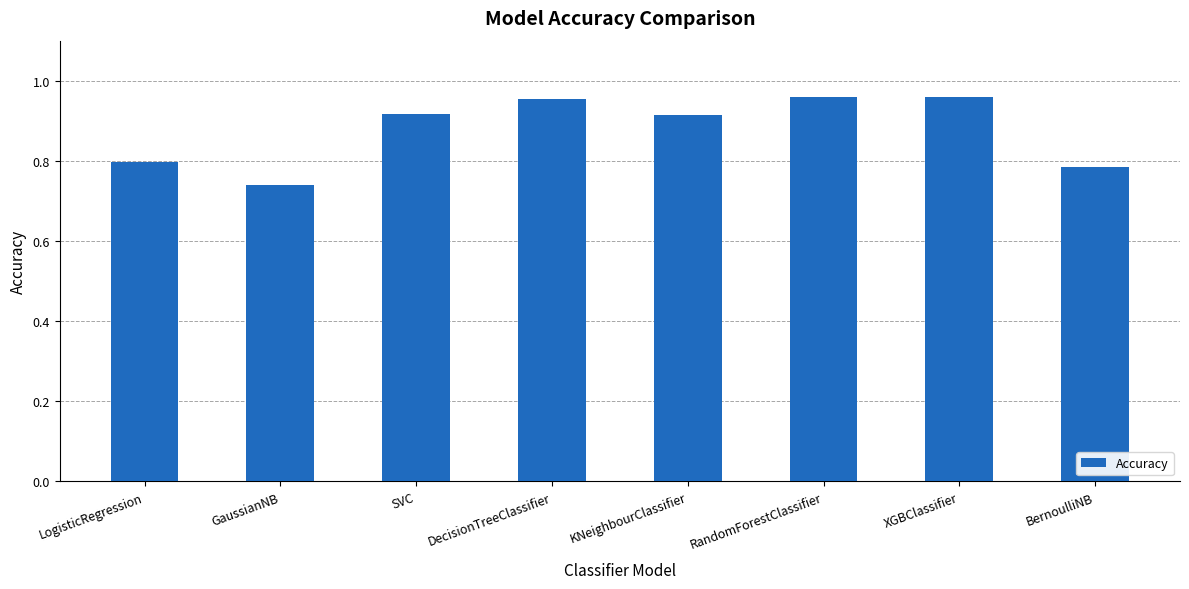

What position from the right is XGBClassifier?

2